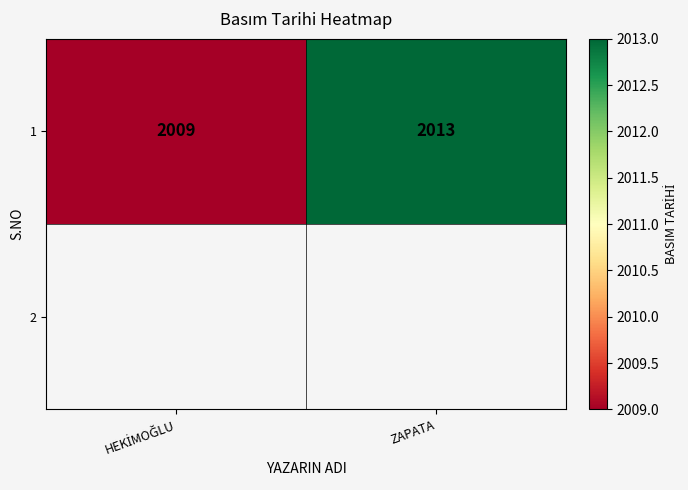

List the labels in order of value, smallest first.

HEKİMOĞLU, ZAPATA